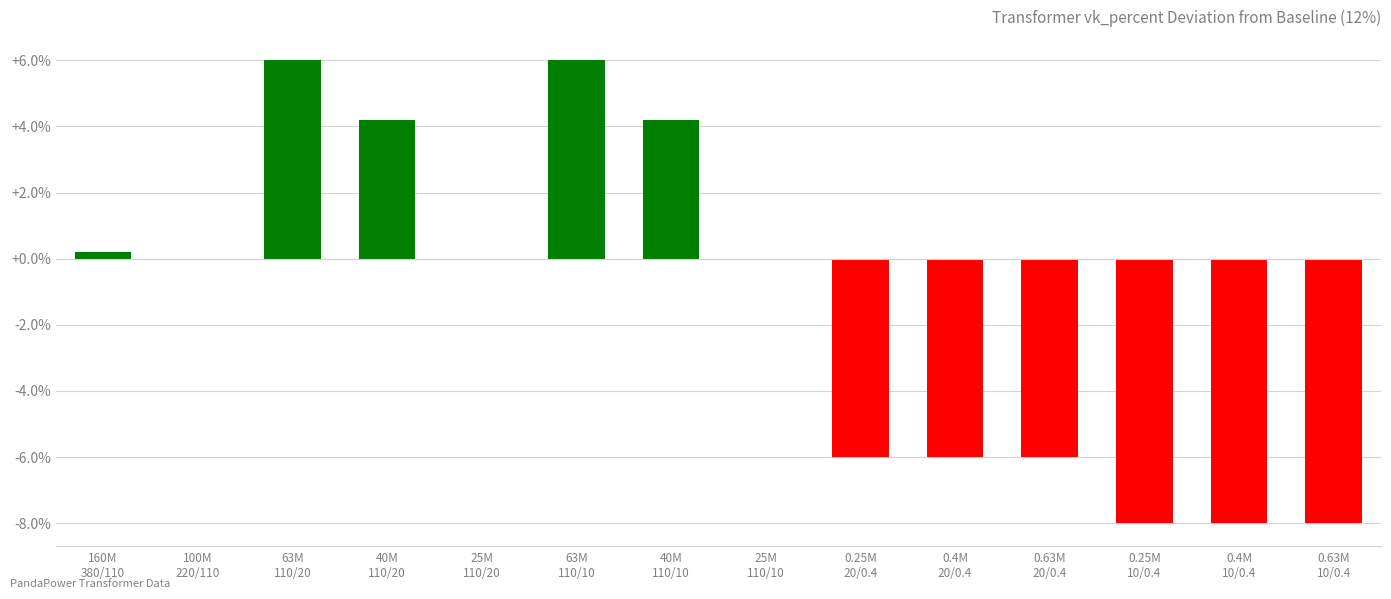

Are the bars horizontal?

No